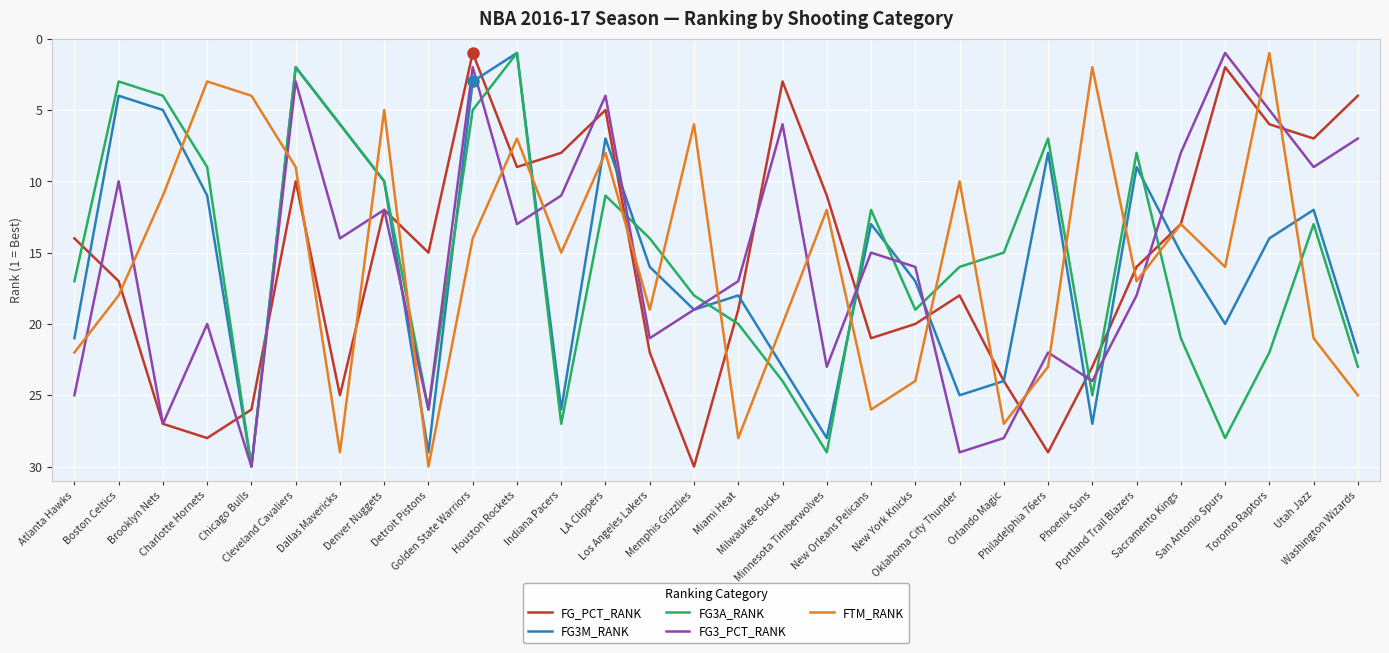

What is the greatest value displayed?

30